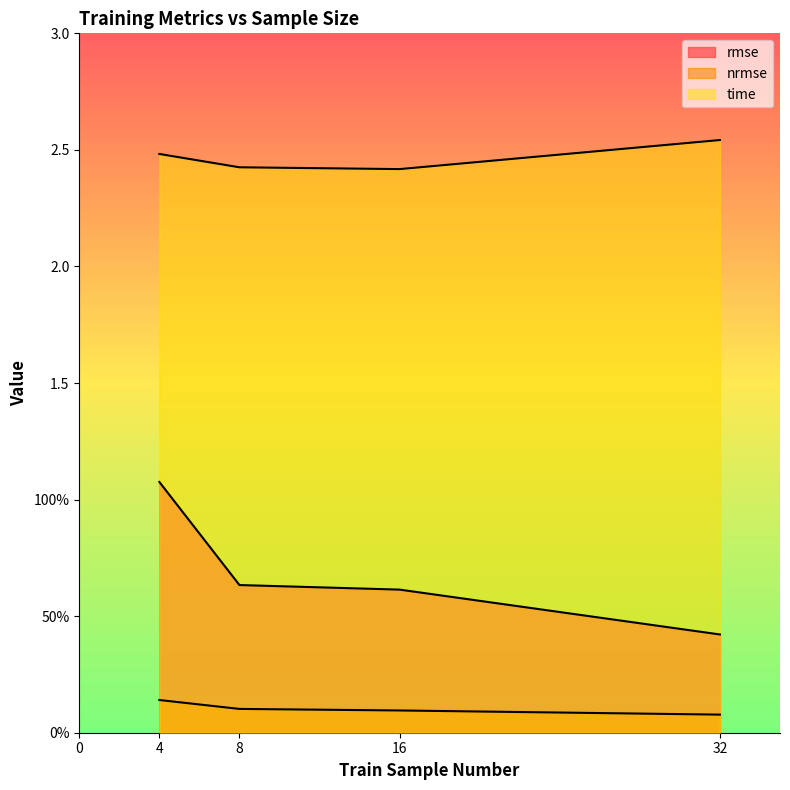

Between 4 and 16, which series saw the biggest shift?

rmse